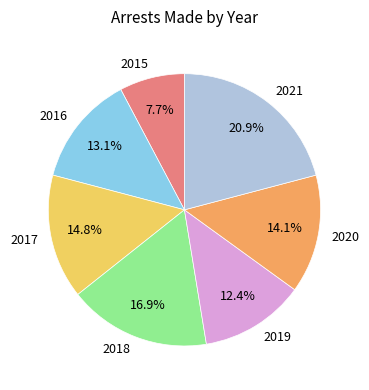

To the nearest percent, what is the difference between the largest and smallest slice percentages?

13%